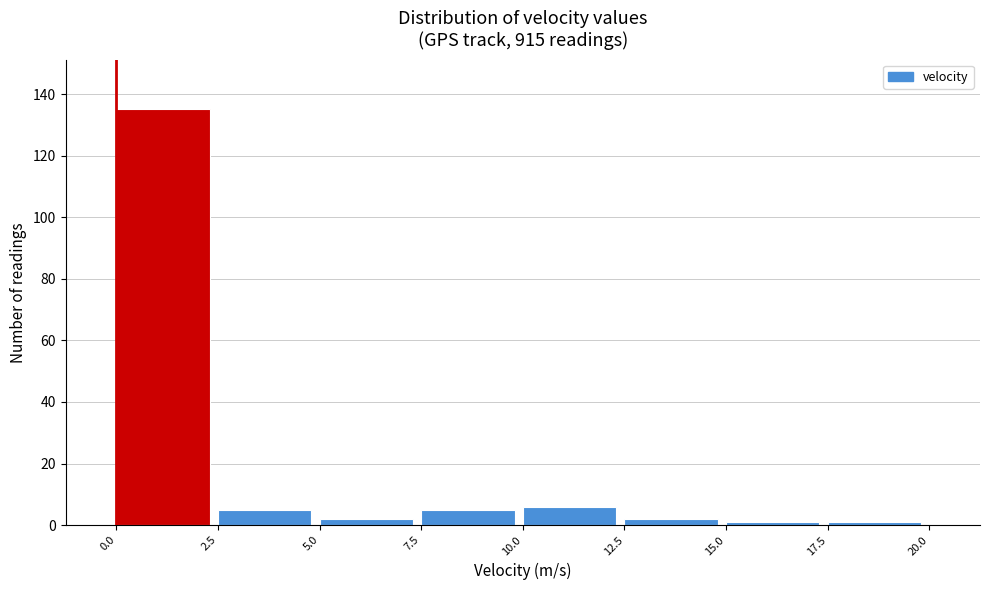

Reading left to right, list every bar in this chart as the range it spans on the x-axis followed by its height. The values are not printed on the chart, so give them approximately, as read against the axis.

0.0 to 2.5: 136
2.5 to 5.0: 6
5.0 to 7.5: 2
7.5 to 10.0: 6
10.0 to 12.5: 6
12.5 to 15.0: 2
15.0 to 17.5: under 2
17.5 to 20.0: under 2